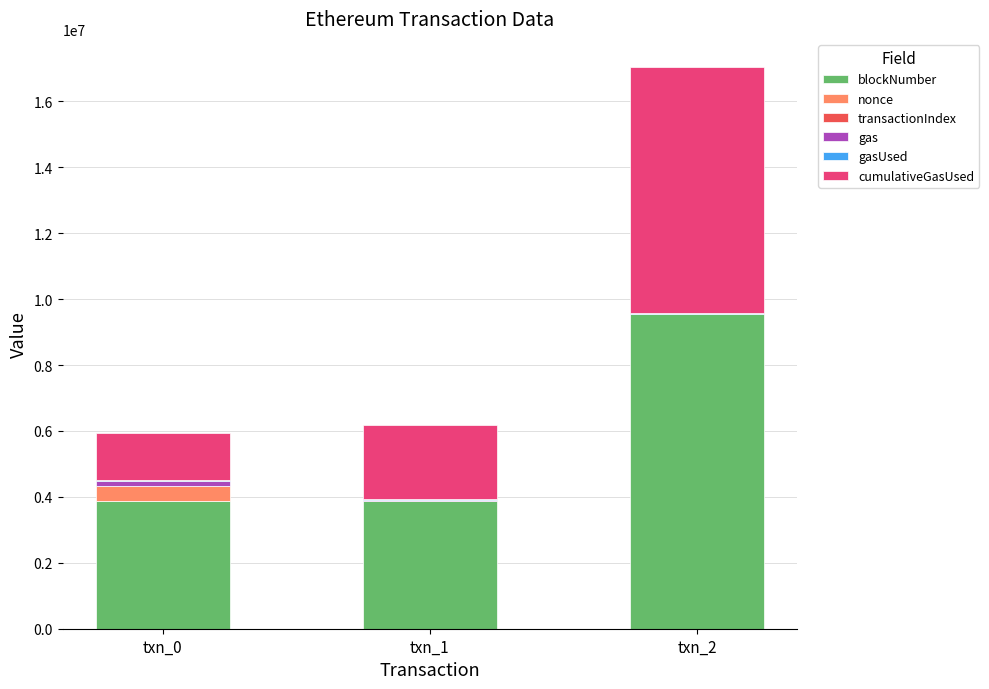

Which category has the highest value in the blockNumber series?

txn_2